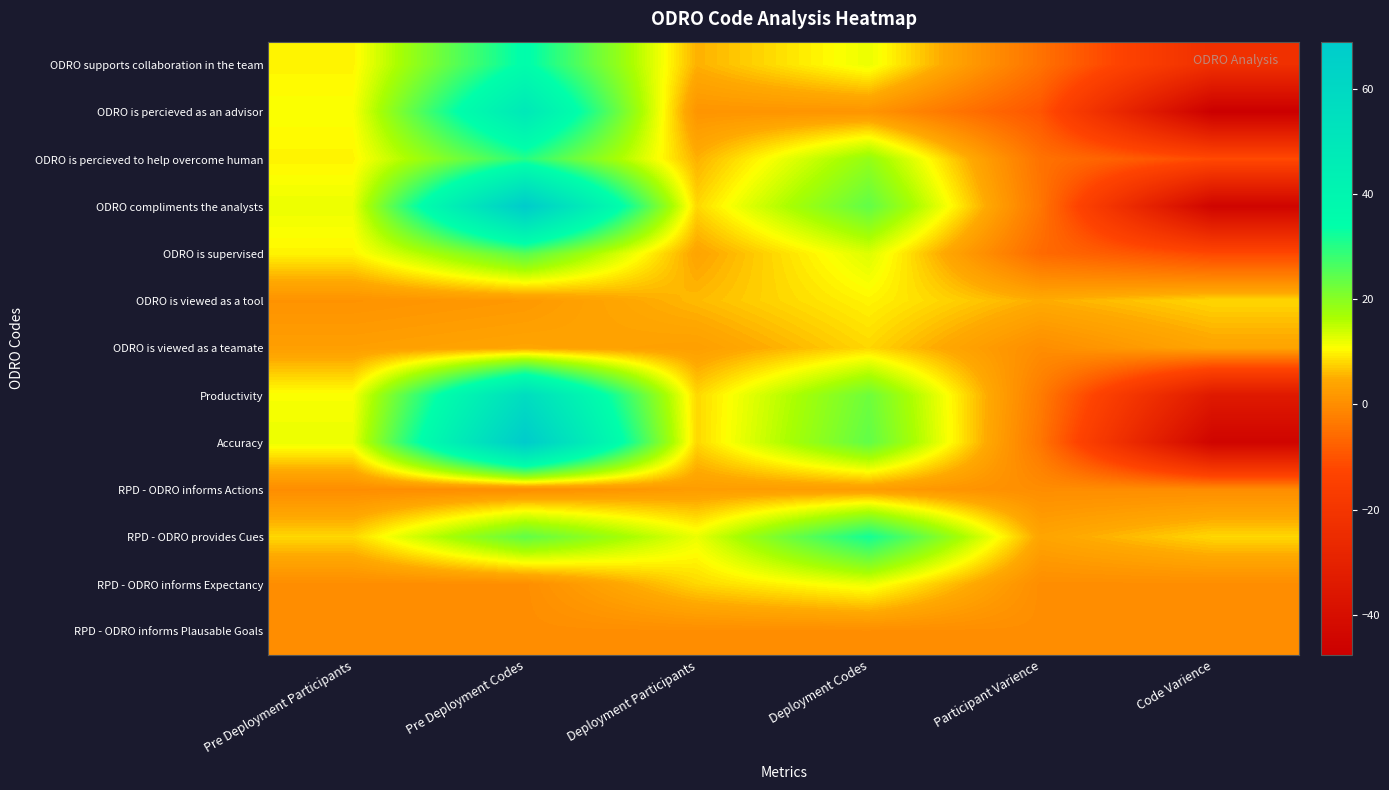

What is the total value across all series at Deployment Codes?

180.3